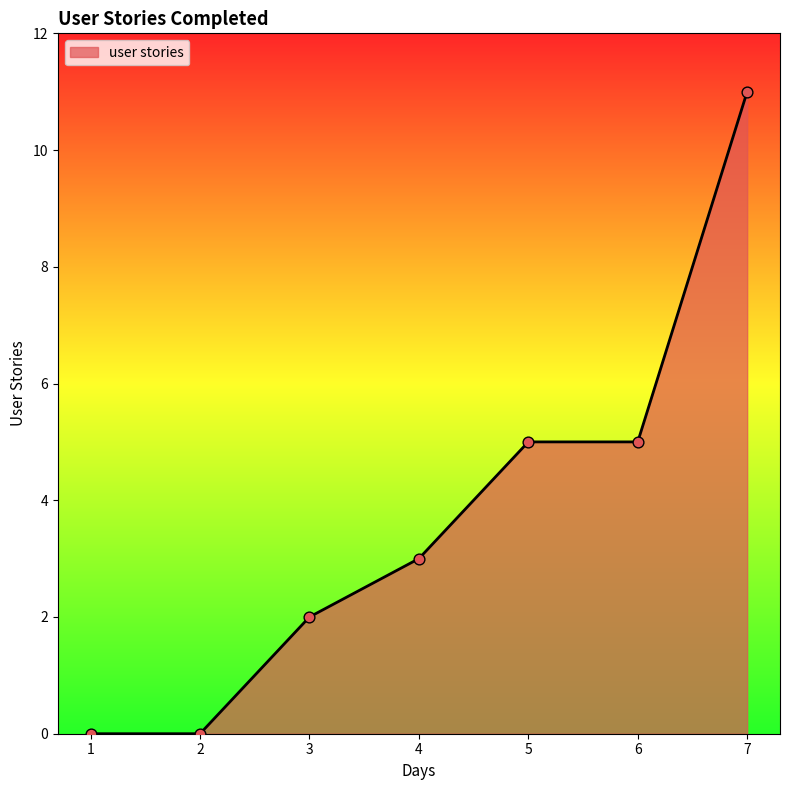

Which has a higher value, 5 or 7?

7